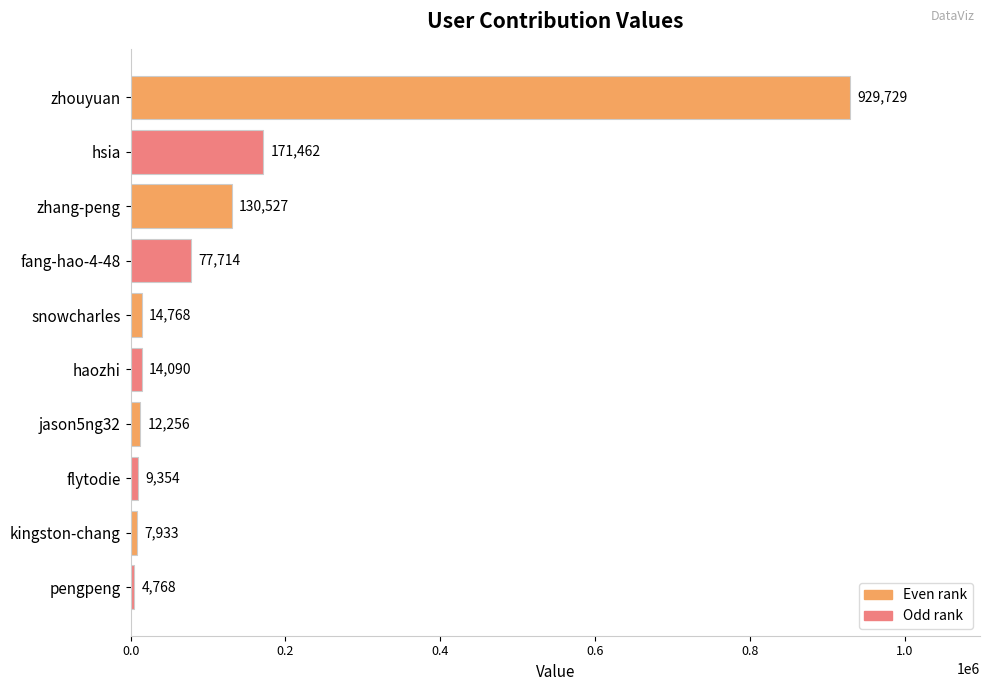

Does the chart contain any negative values?

No